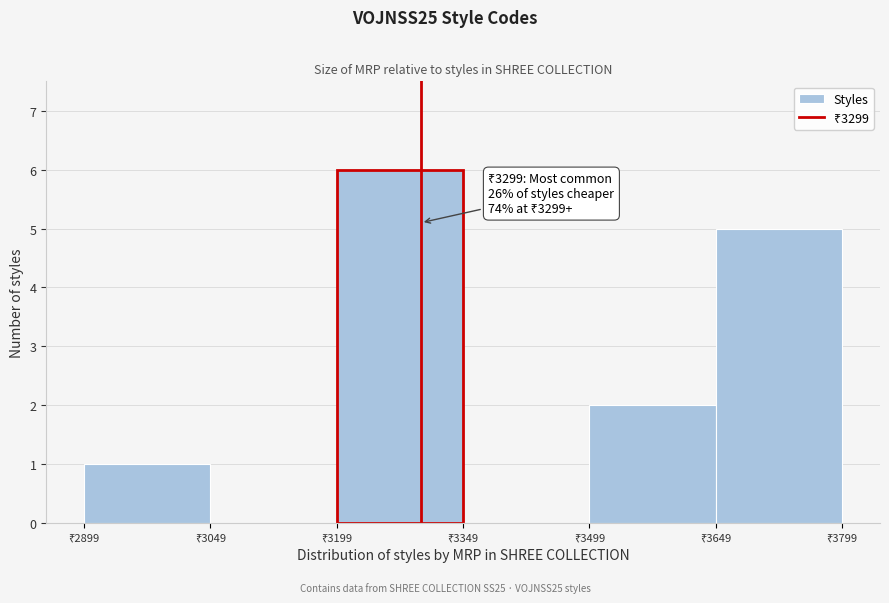

Over which range of the x-axis is the bar tallest?

3200 to 3340